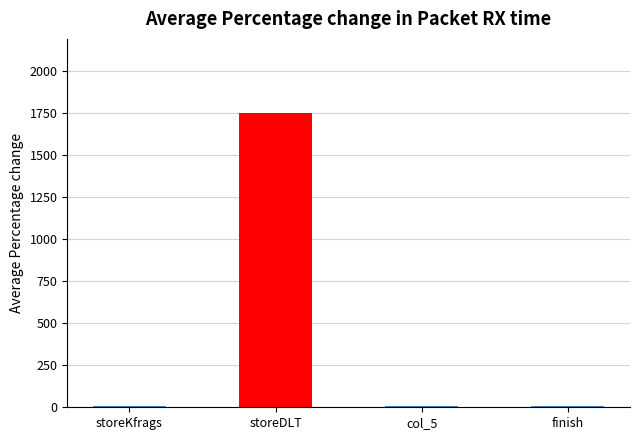

True or false: the data shows 7.3 at col_5.

True